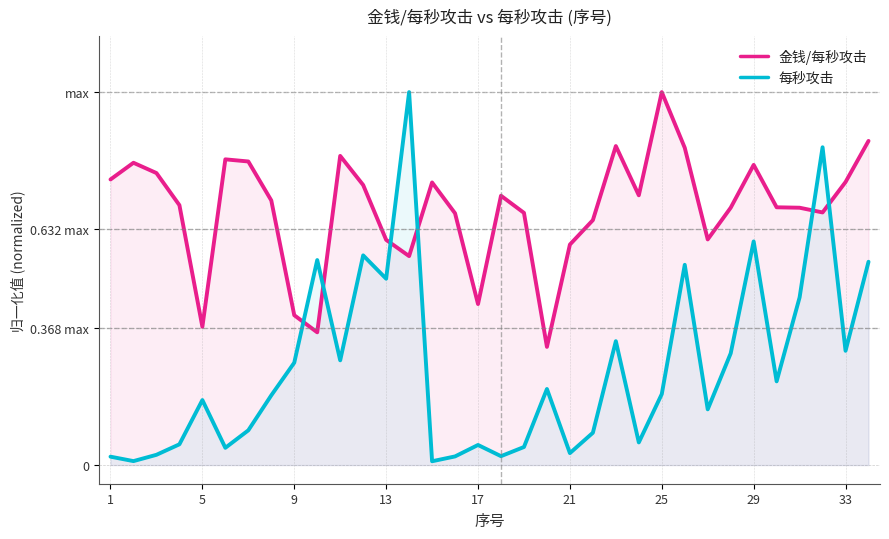

How many intersections are there between 金钱/每秒攻击 and 每秒攻击?

6